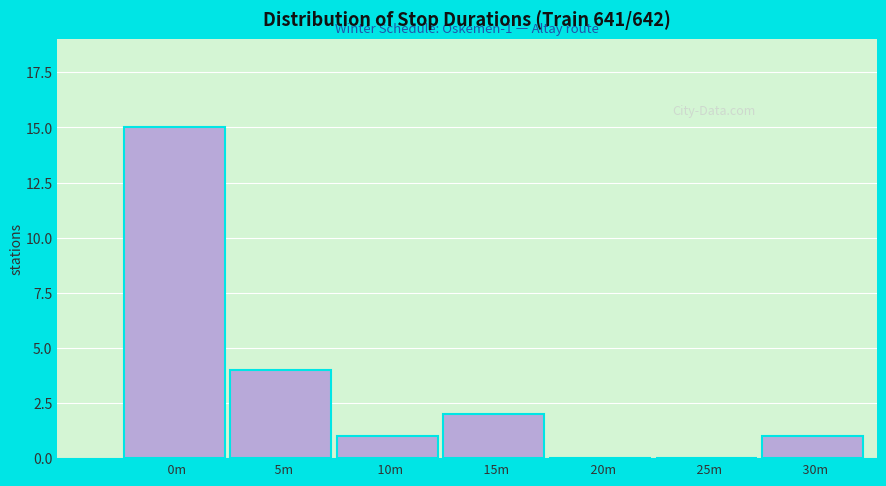

Reading left to right, transcribe all the data shown in this chart.

  0m=15	  5m=4	  10m=1	  15m=2	  20m=0	  25m=0	  30m=1